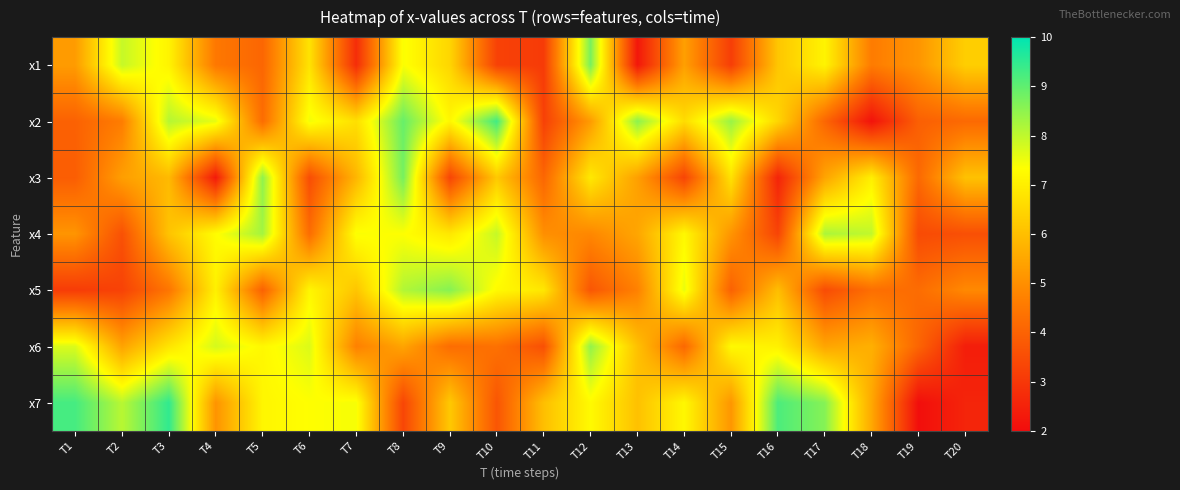

At which category is the sum across all series the highest?

T8